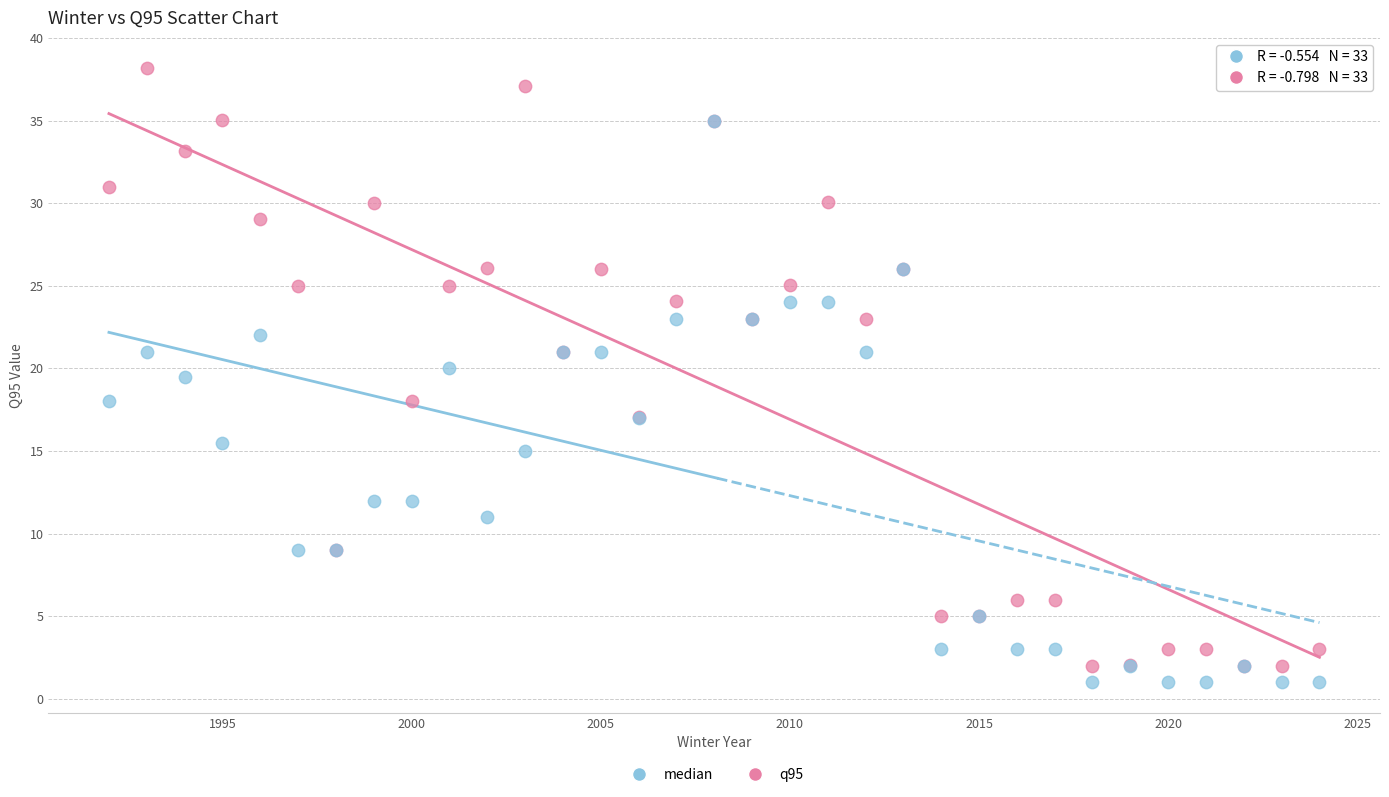

Which series has the largest Y range (max minus min)?

q95